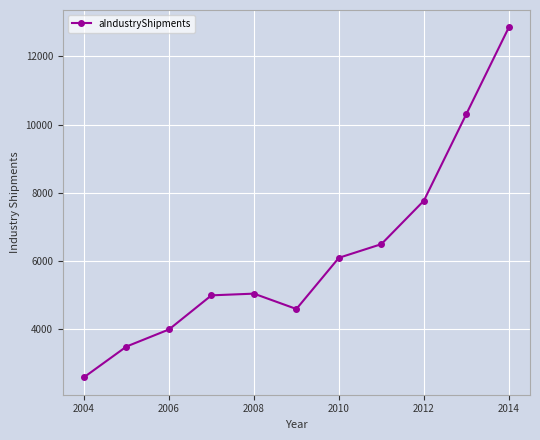

What is the value of the 9th point from the left?

7771.0